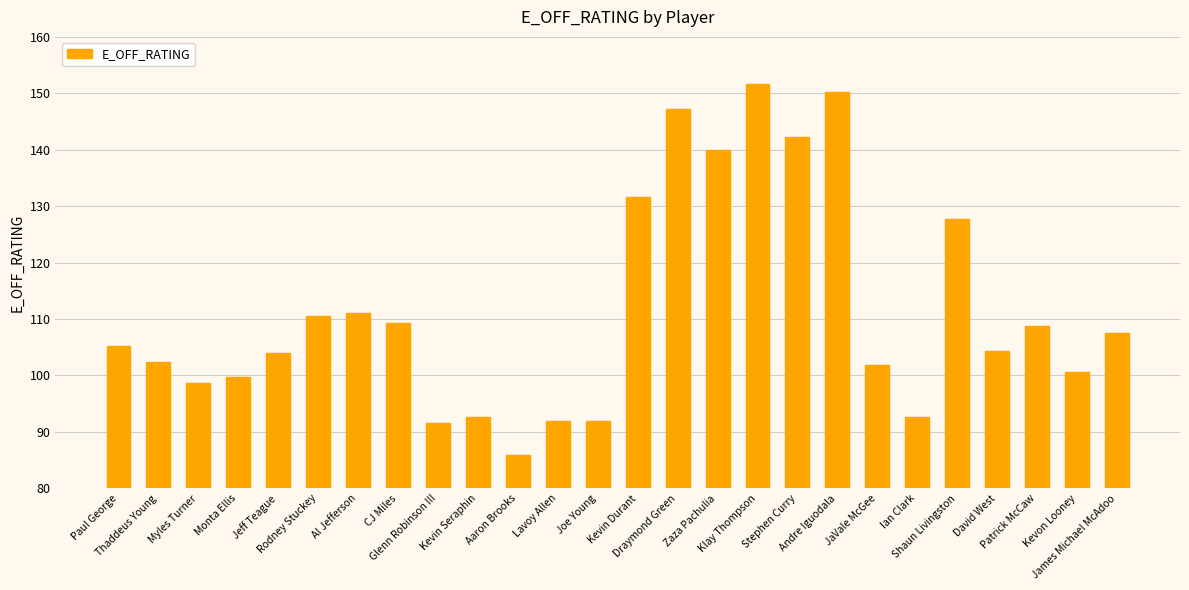

At which category does the chart reach its minimum across all series?

Aaron Brooks